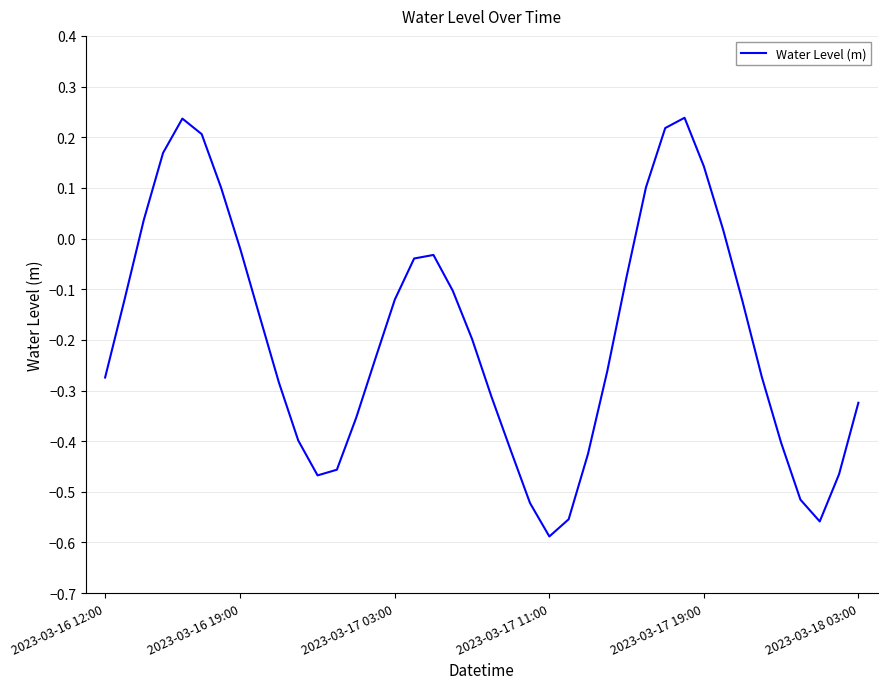

What is the difference between the maximum and minimum values?

0.8